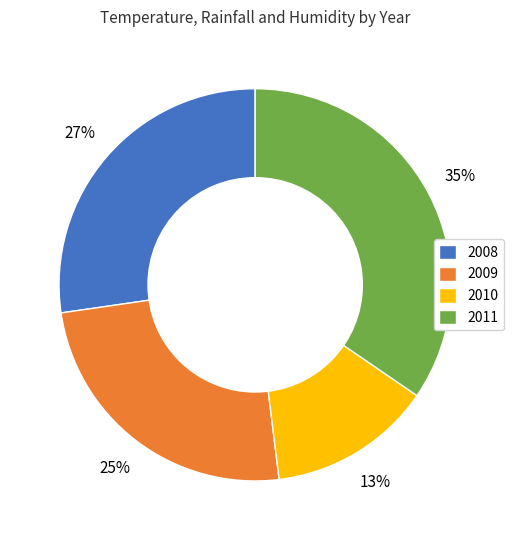

How many slices are in this pie chart?

4